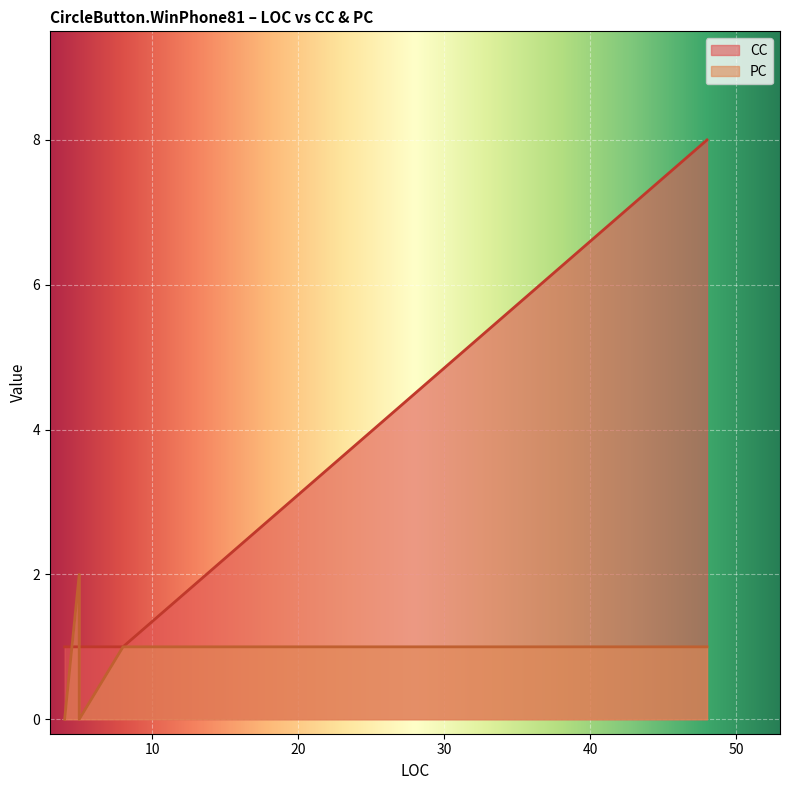

Is it true that PC equals 3 at 5?

False